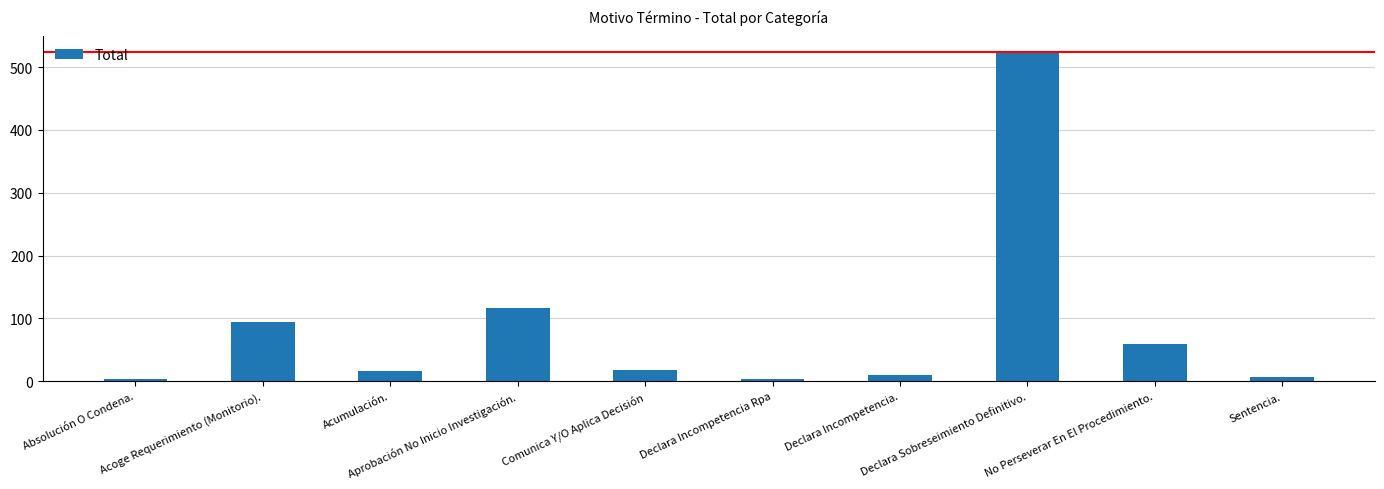

What is the maximum value shown in the chart?

524